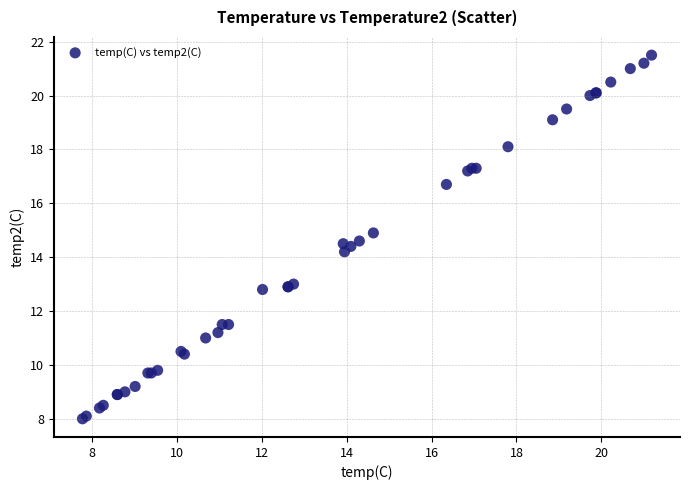

What Y value in the scatter plot is closest to 14?

14.2